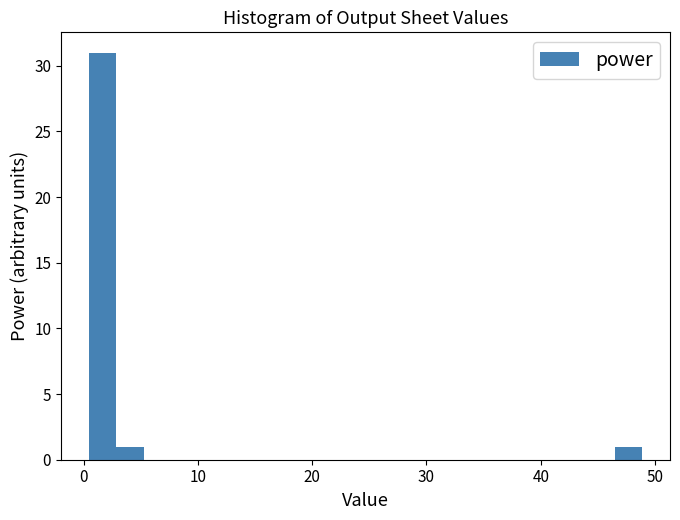

Read against the x-axis, roughly where is the centre of the tallest bar?

2